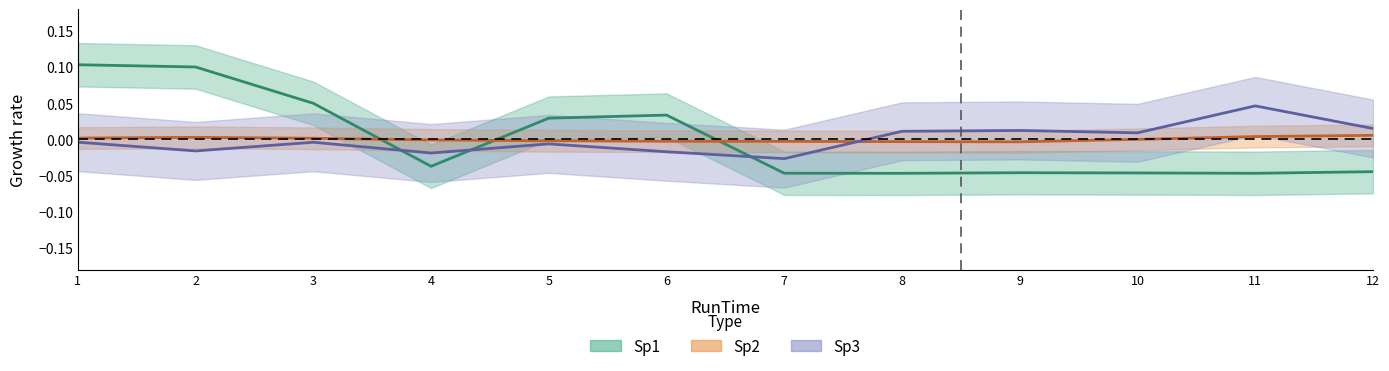

What is the sum of the Sp1 values at 12 and 11?

-0.1